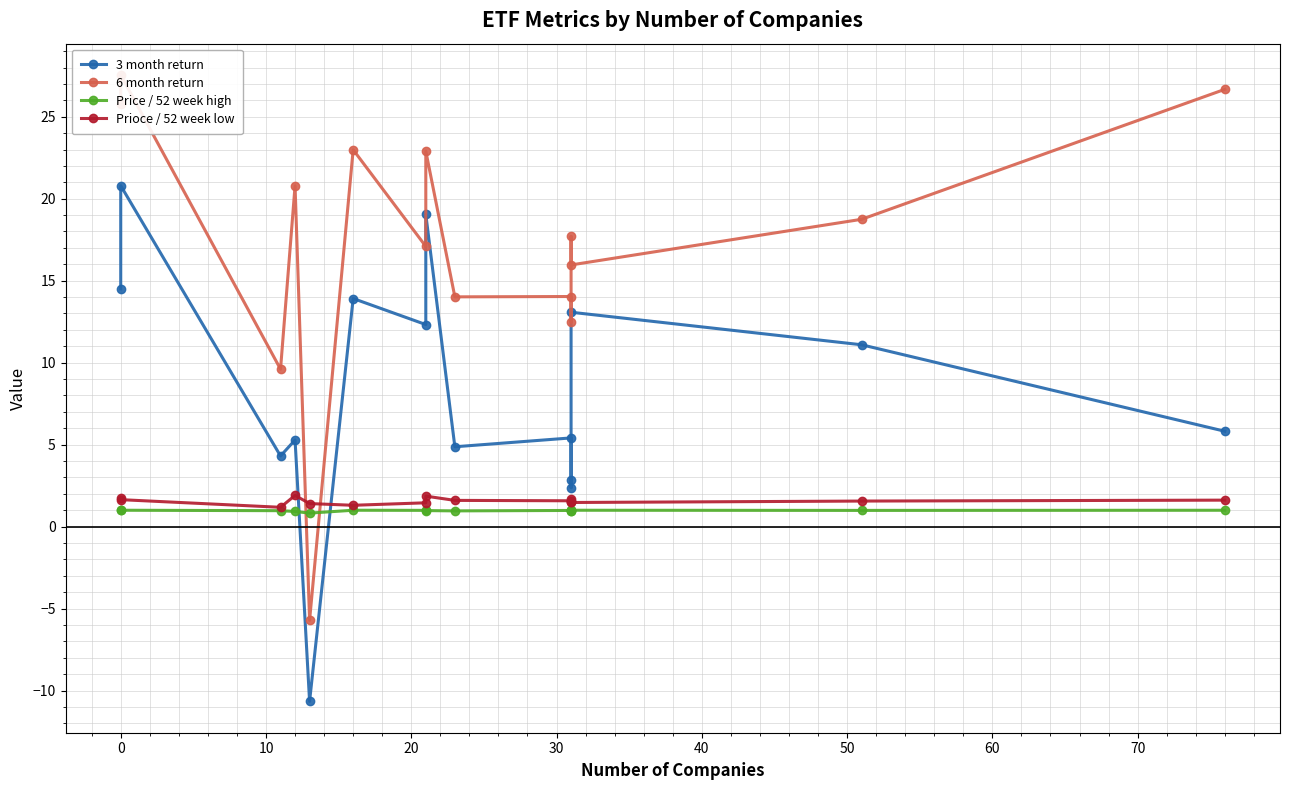

Which series has the widest spread of values?

6 month return